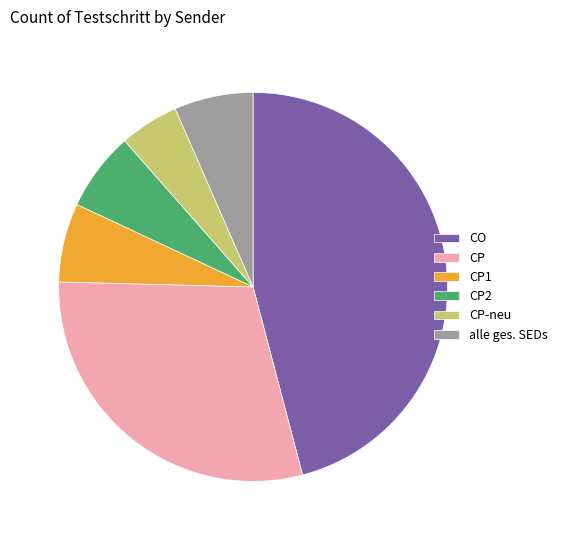

Is it true that CO is 46% of the pie?

True